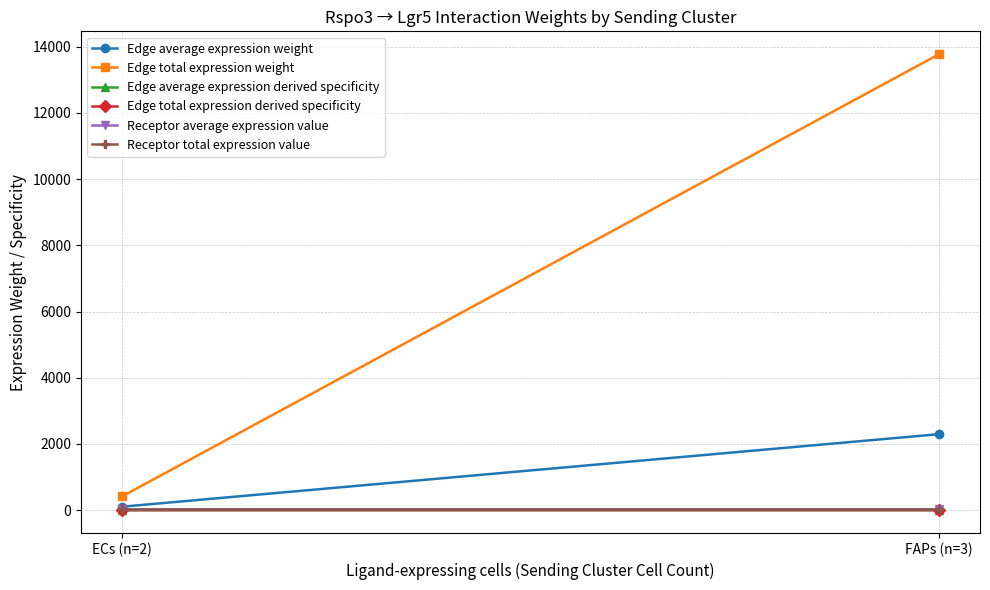

What is the greatest value displayed?

13774.7